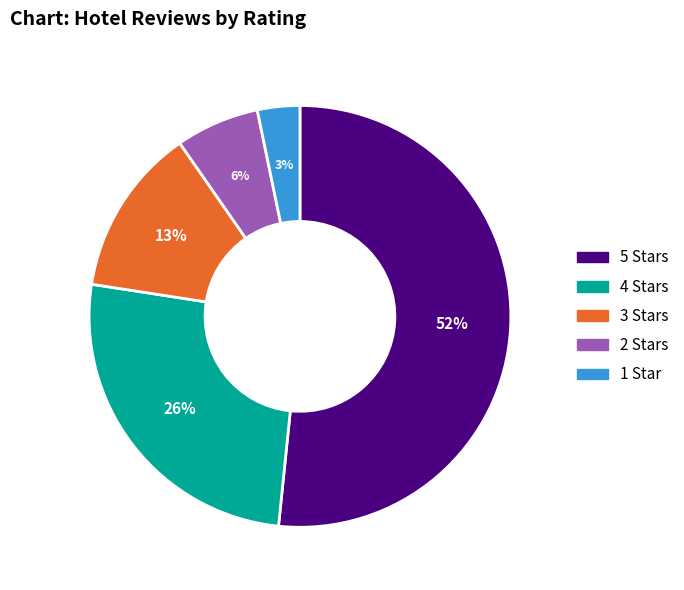

Rank the categories by value from lowest to highest.

1 Star, 2 Stars, 3 Stars, 4 Stars, 5 Stars